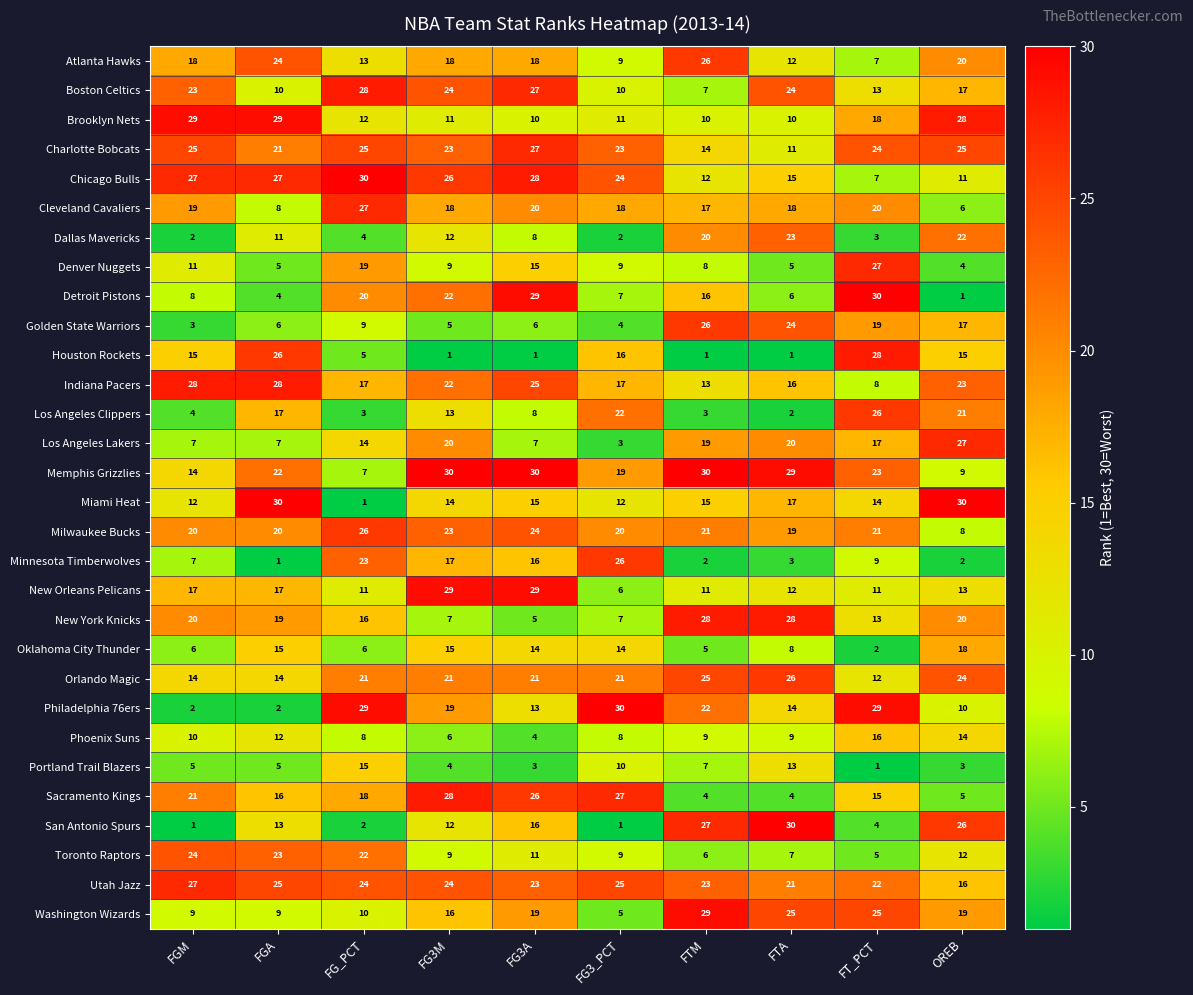

What is the spread (max minus min) of values at FG3M?

29